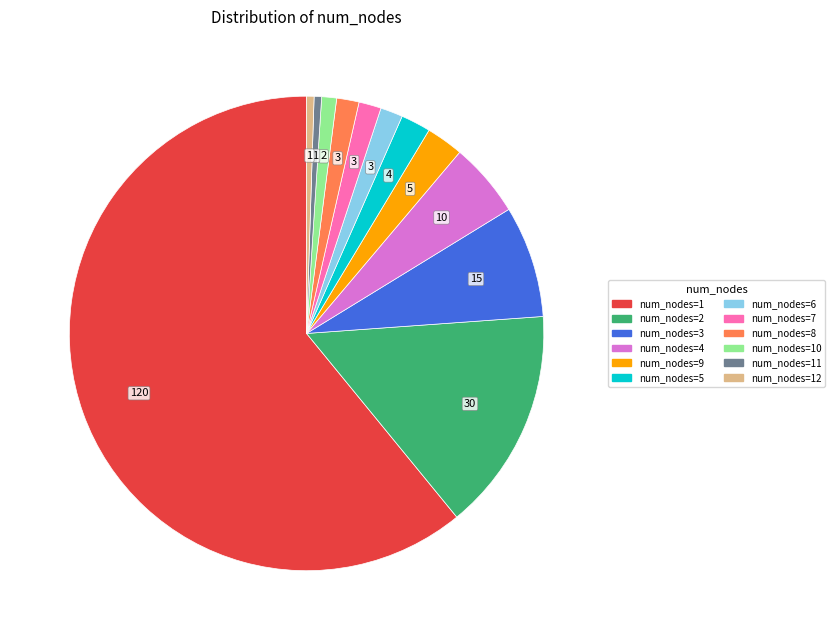

Does any single category account for the majority?

Yes